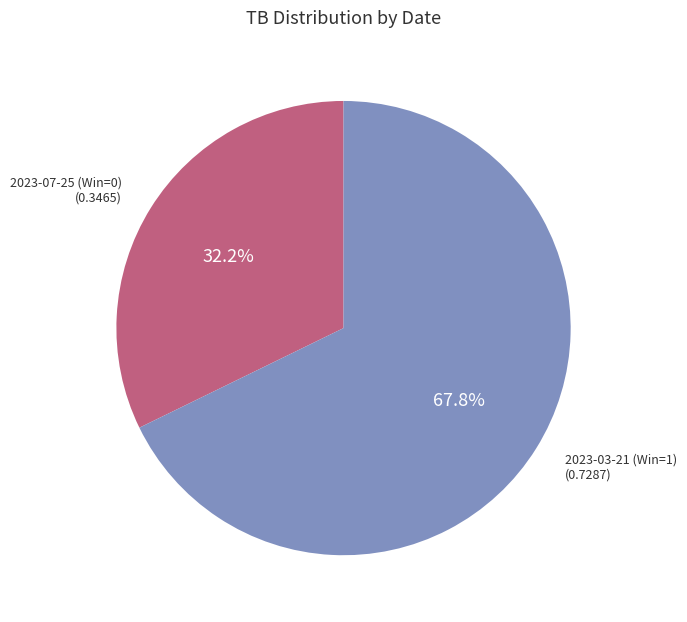

Is there any slice that represents more than half of the pie?

Yes